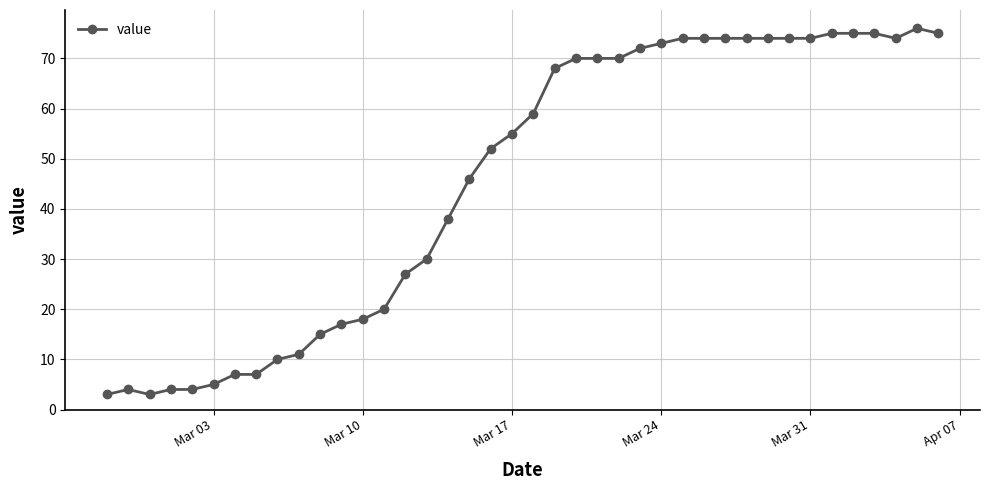

What is the difference between the maximum and minimum values?

73